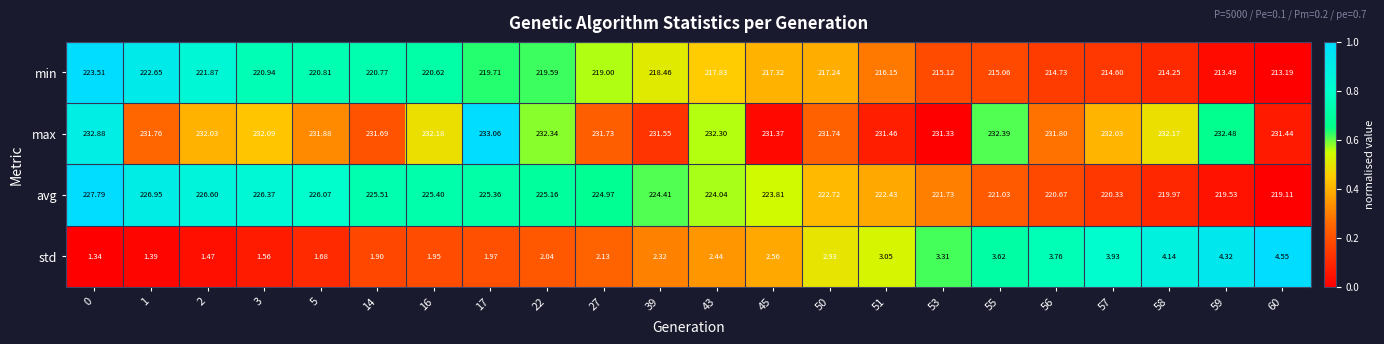

Which series has the widest spread of values?

min